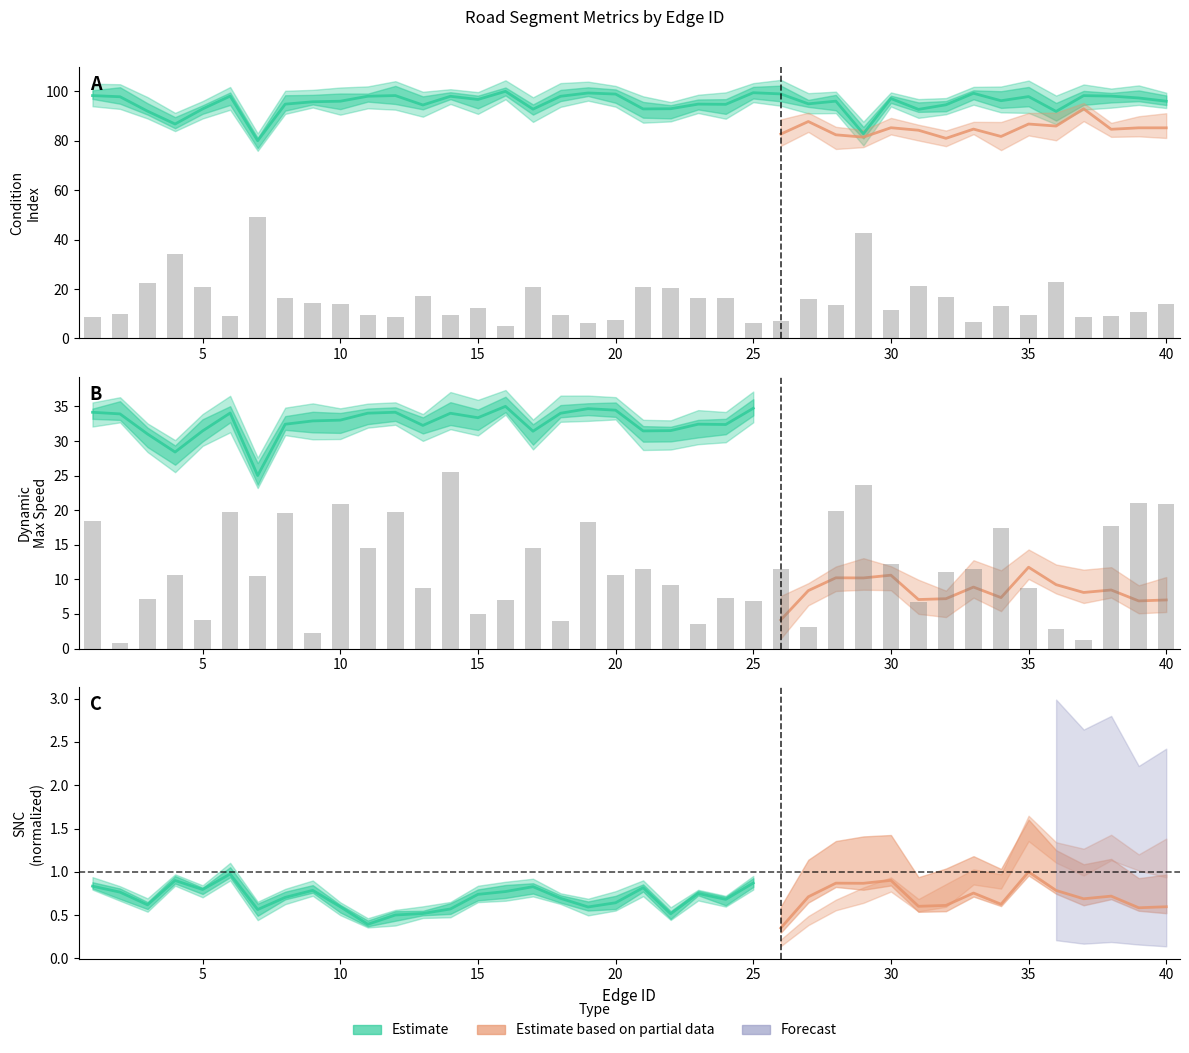

The value of Dynamic_Max_Speed at 24 is 9.2. True or false?

False